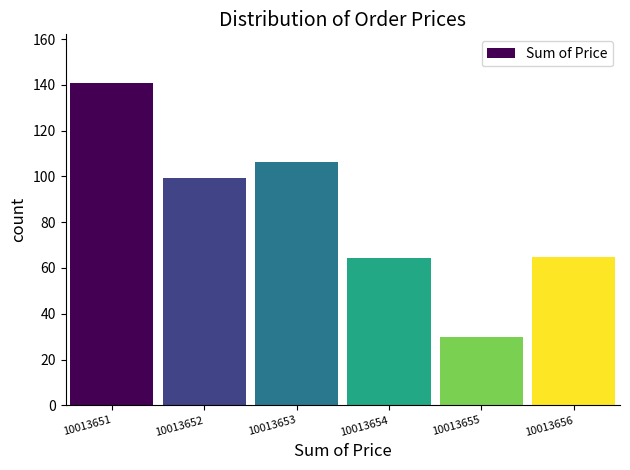

What is the approximate value at 10013653?

106.4